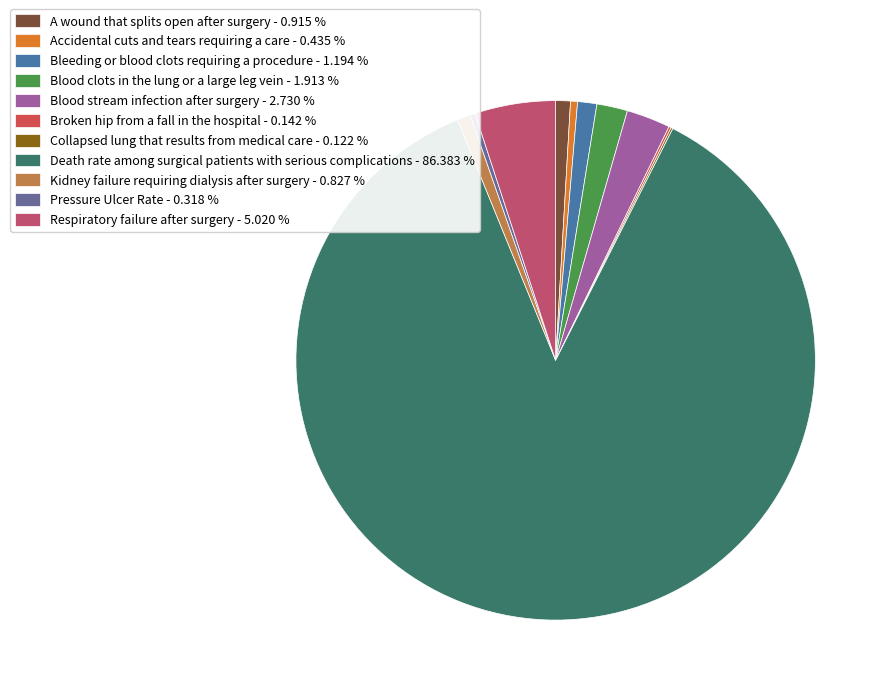

What percentage is the Blood clots in the lung or a large leg vein slice, to the nearest percent?

2%